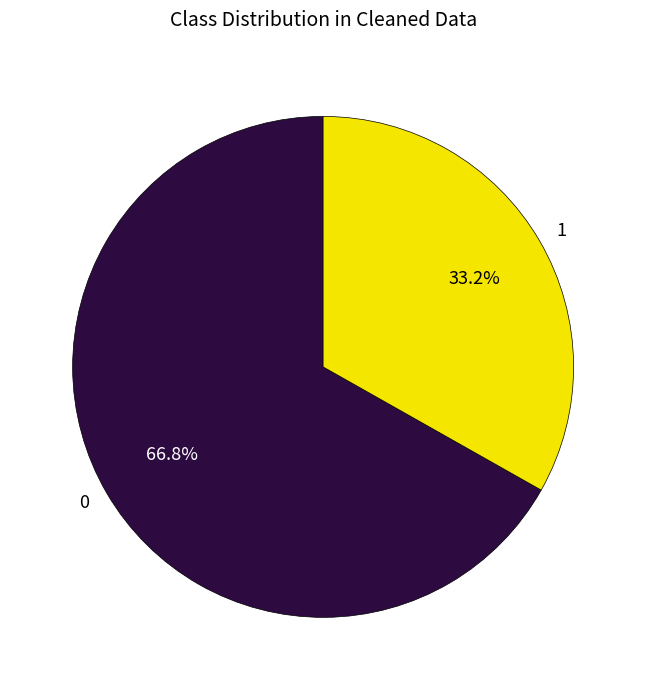

Is there any slice that represents more than half of the pie?

Yes